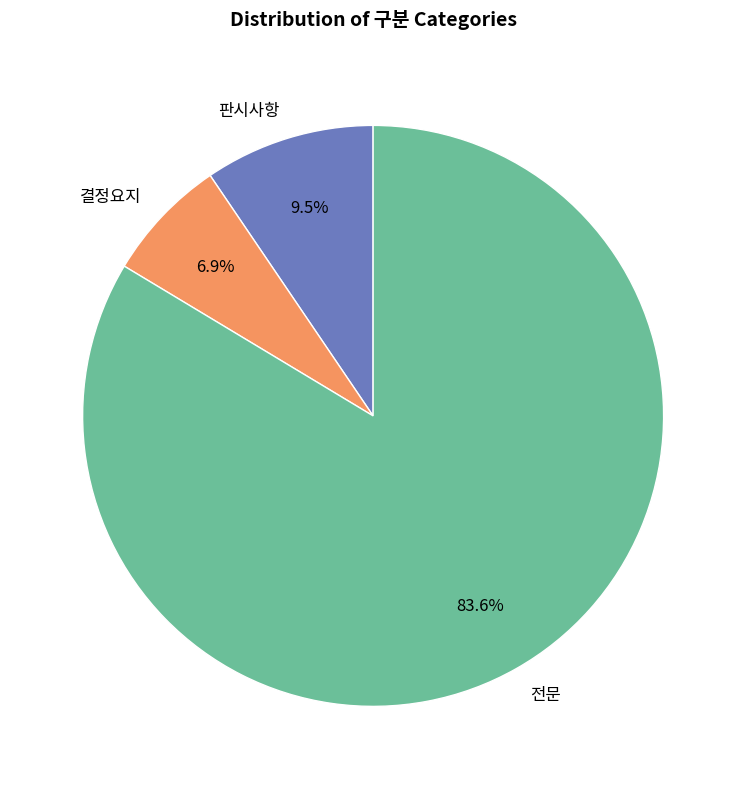

The 전문 slice represents 84% of the pie. True or false?

True